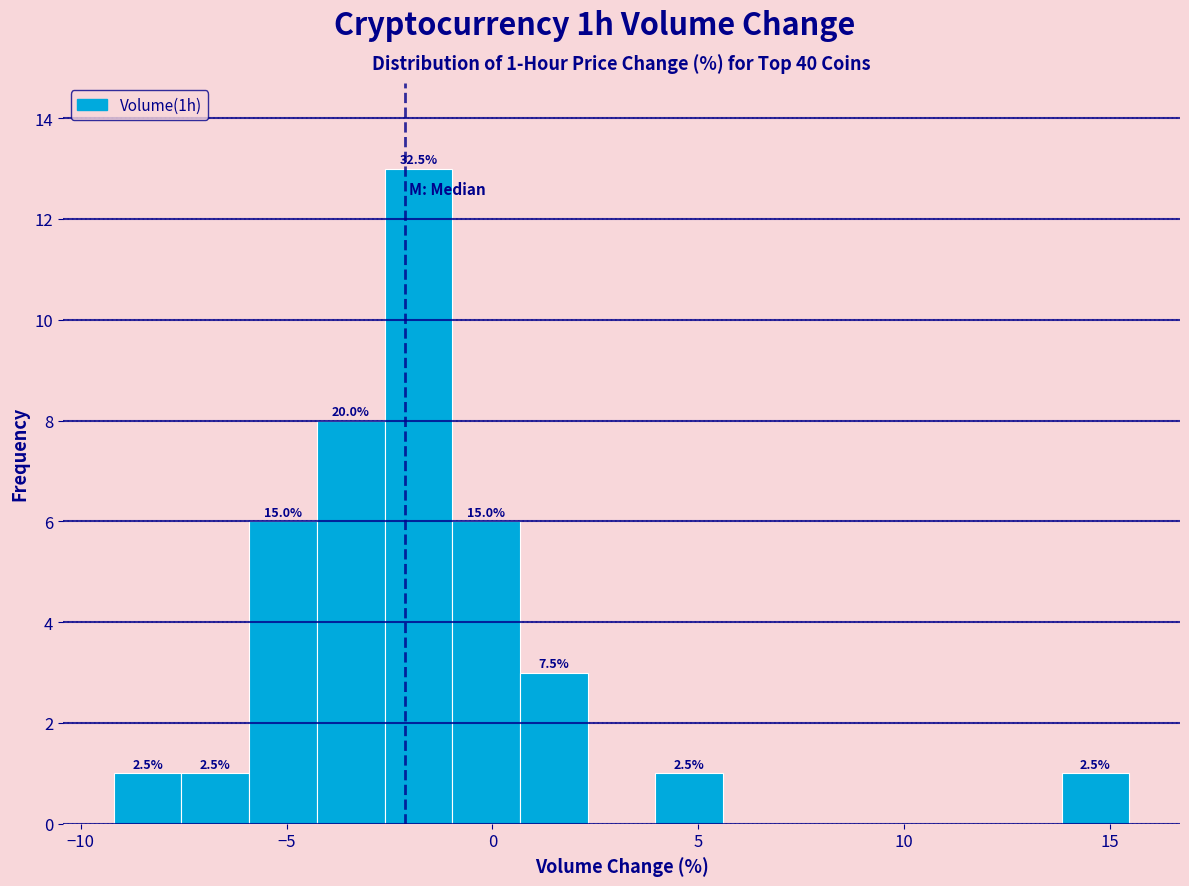

Around what value on the x-axis is the tallest bar? Give the approximate position of its centre, as read against the axis.

-2.0